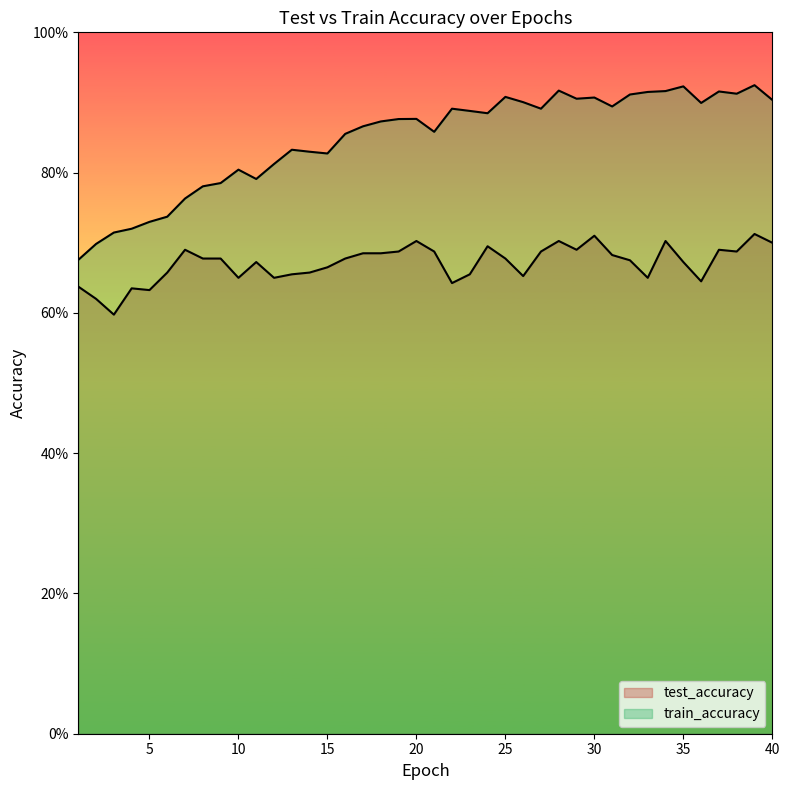

Which label corresponds to the largest value in the chart?

39